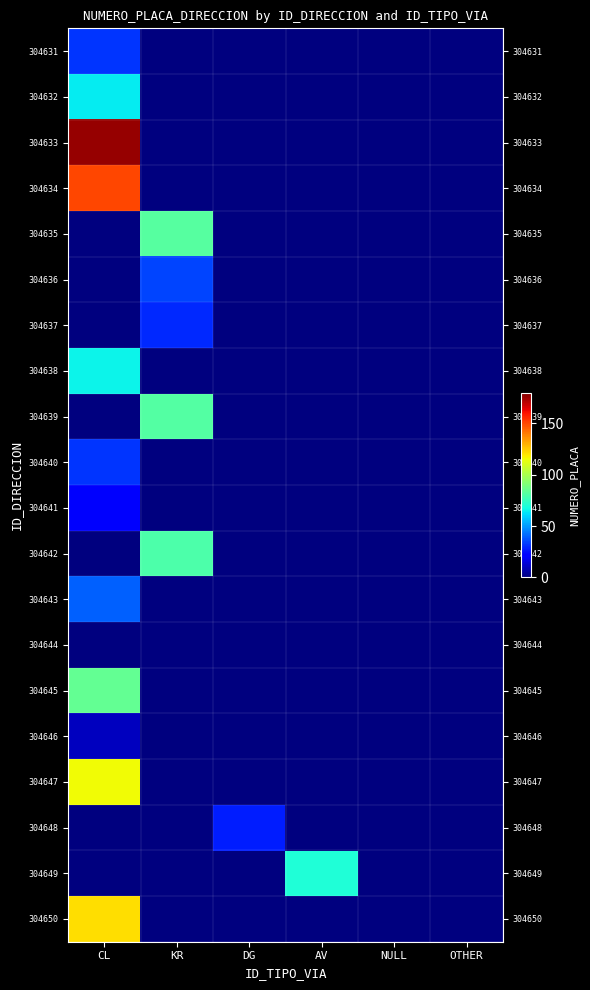

Which series changed the most between CL and OTHER?

304633